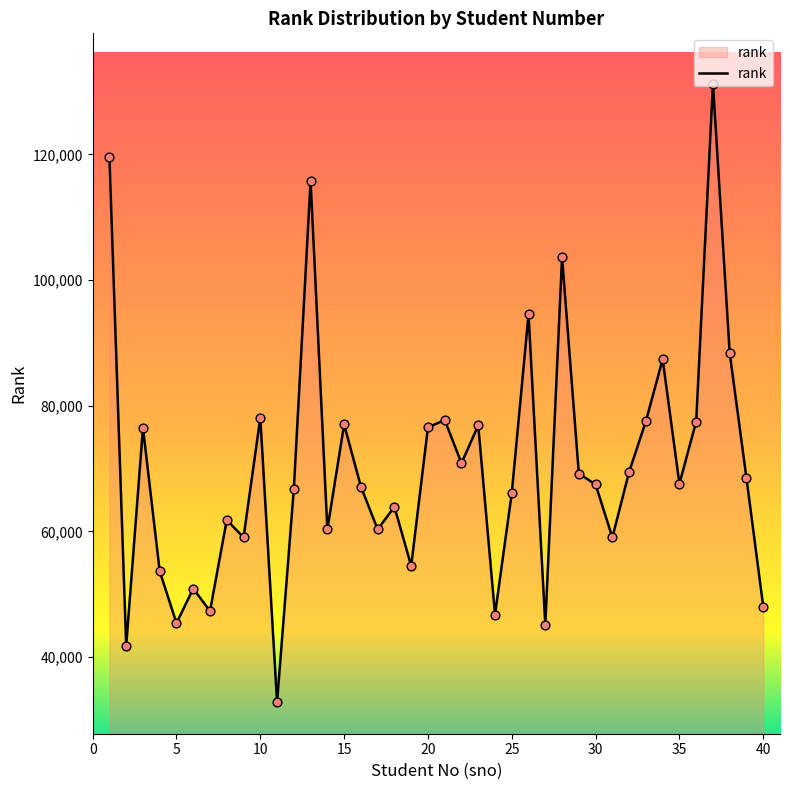

What is the maximum value shown in the chart?

131249